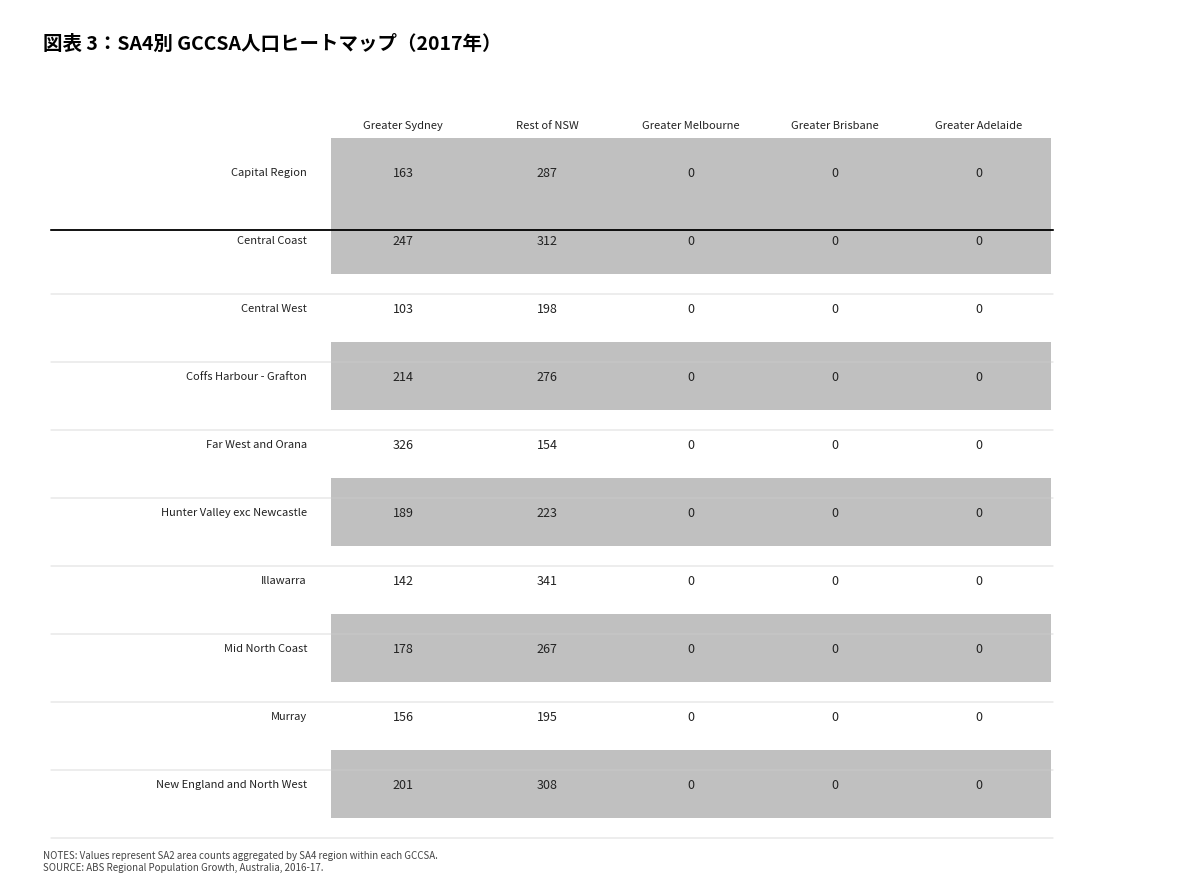

What is the maximum value for 1RNSW?

341